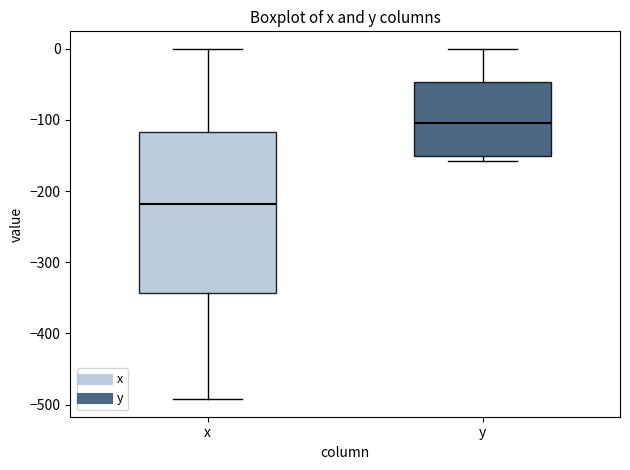

Which box has the highest median line?

y